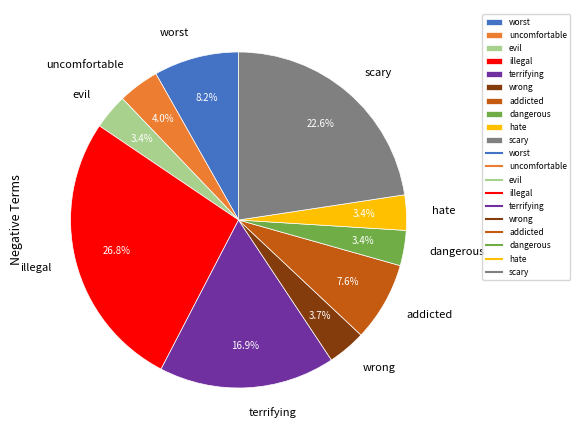

Approximately how many times larger is the value at illegal compared to terrifying?

1.6